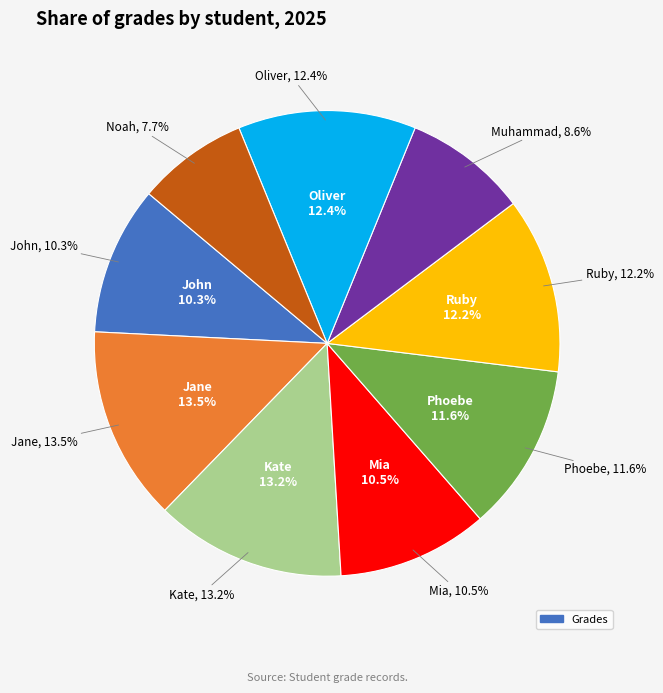

Between John and Mia, which is larger?

Mia